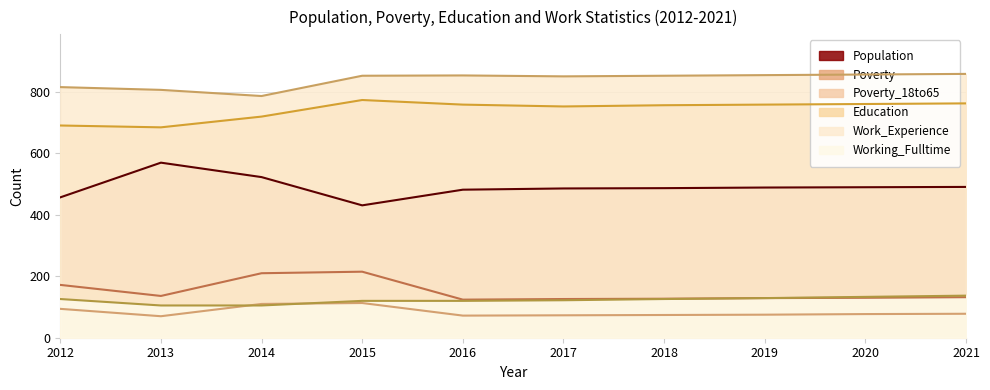

How many values in the Working_Fulltime series exceed 126?

3